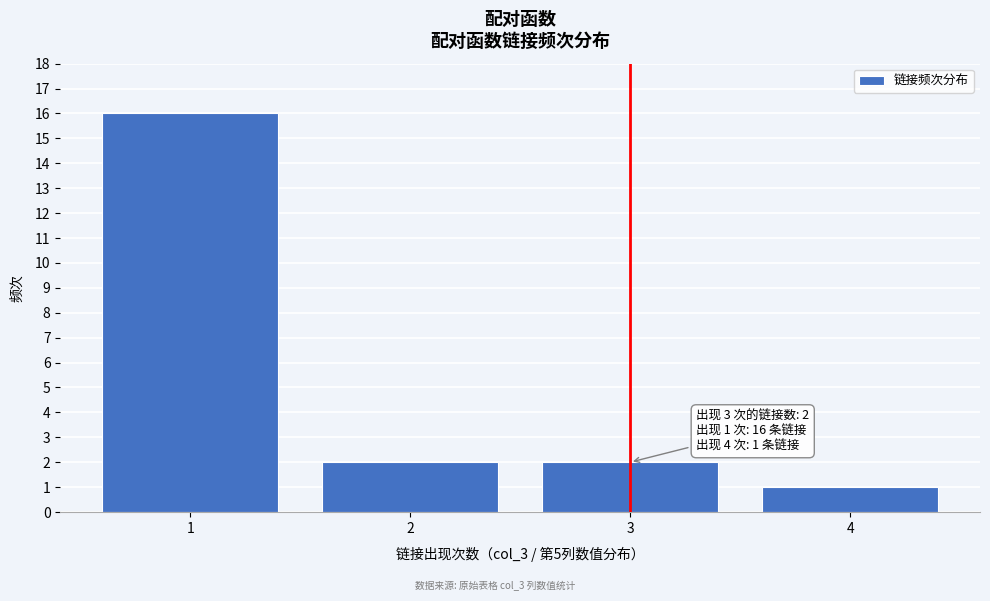

Reading left to right, list all the values displayed in this chart.

1=16	2=2	3=2	4=1